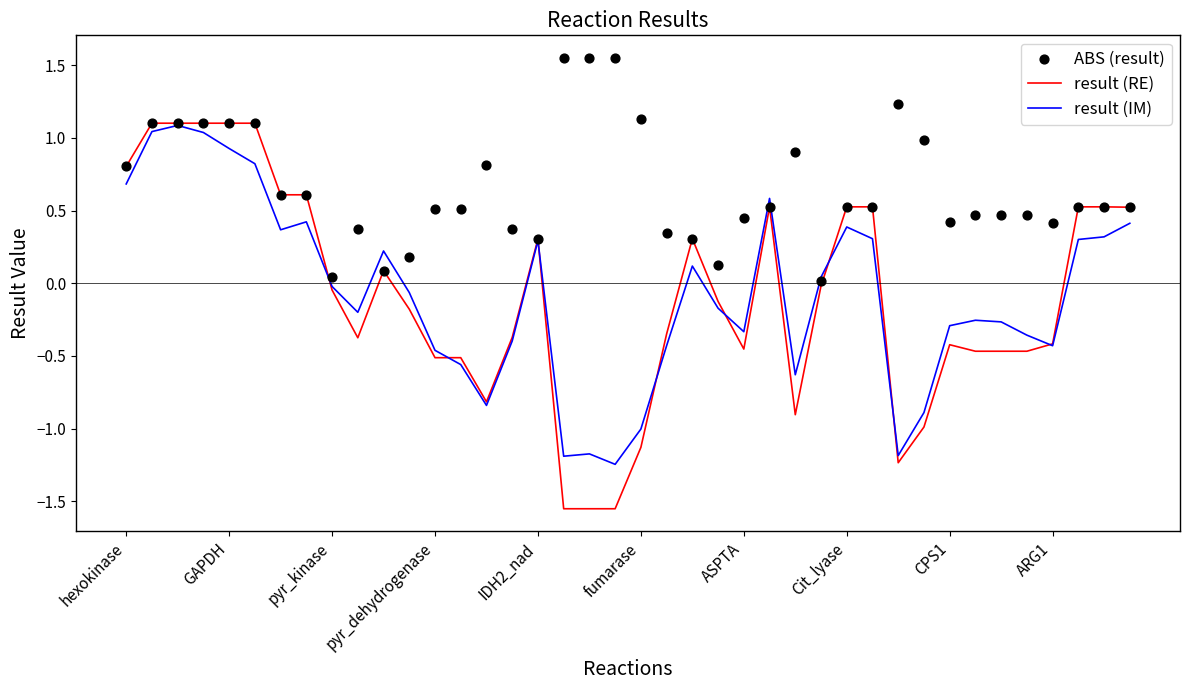

Which series reaches the minimum Y coordinate?

result (RE)